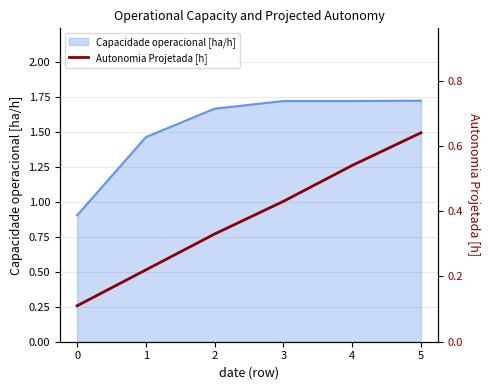

Is it true that Capacidade operacional [ha/h] equals 1.7 at 4?

True